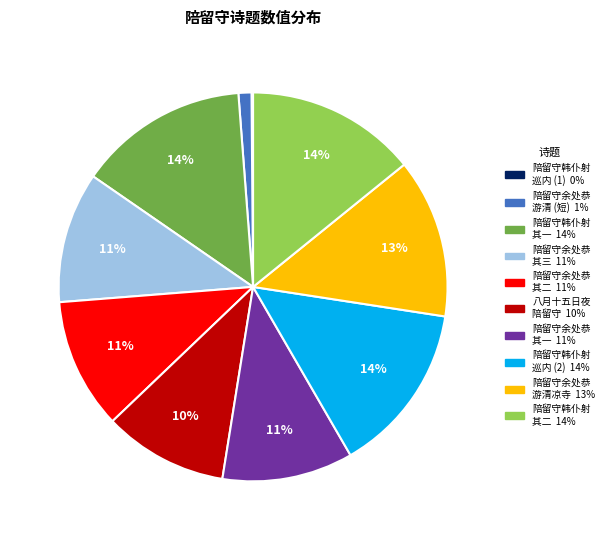

Is there any slice that represents more than half of the pie?

No